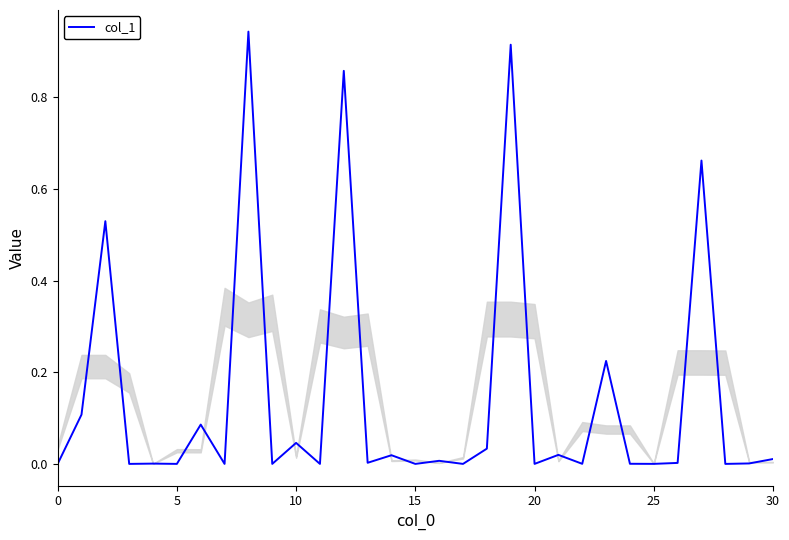

How many lines are shown in the chart?

1